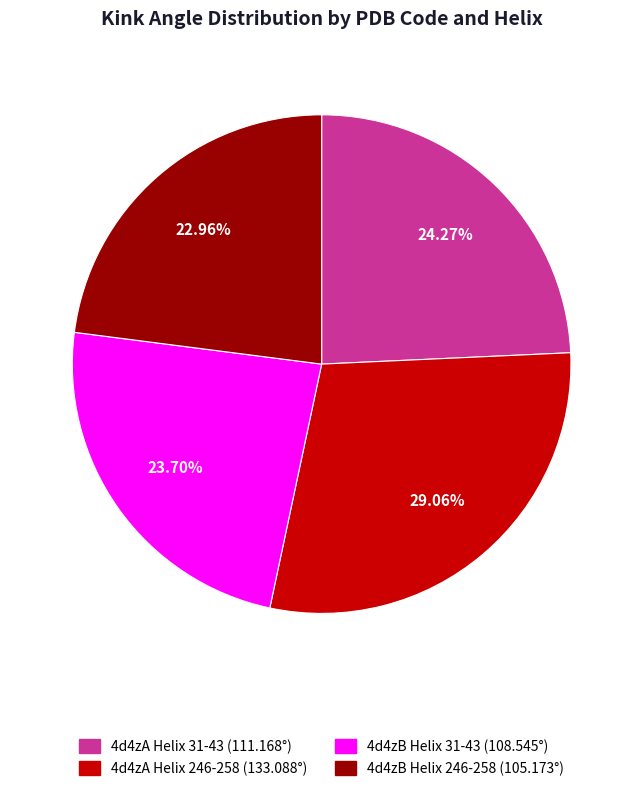

Does any single category account for the majority?

No